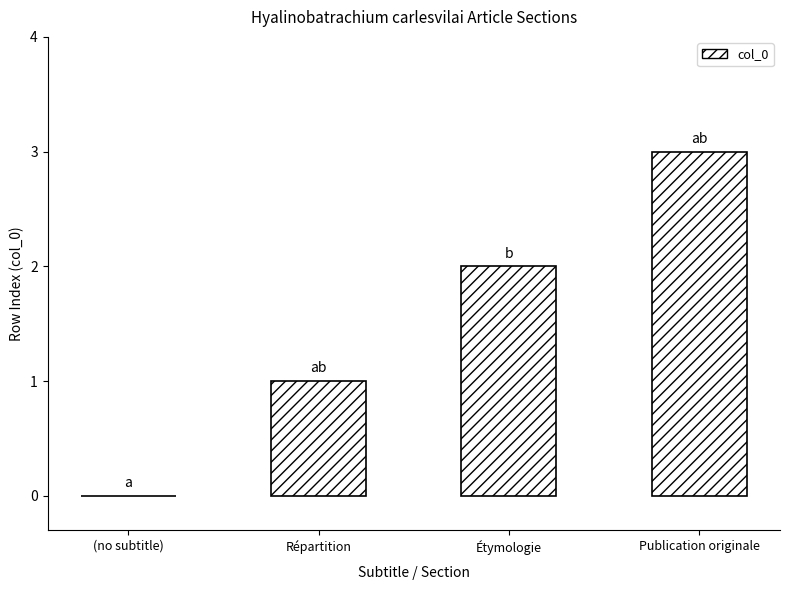

What is the sum of all values?

6